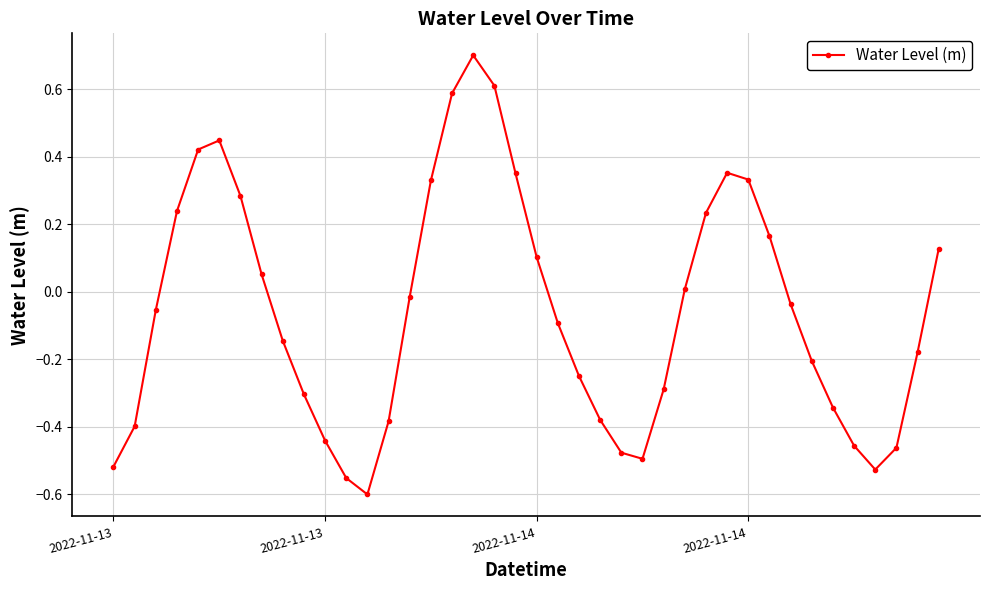

How many interior local peaks (higher than both neighbors) does the data have?

3